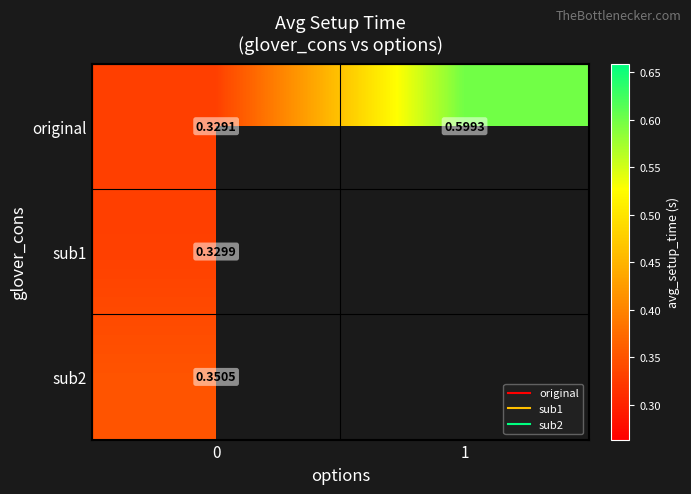

Between 0 and 1, which series saw the biggest shift?

row_0